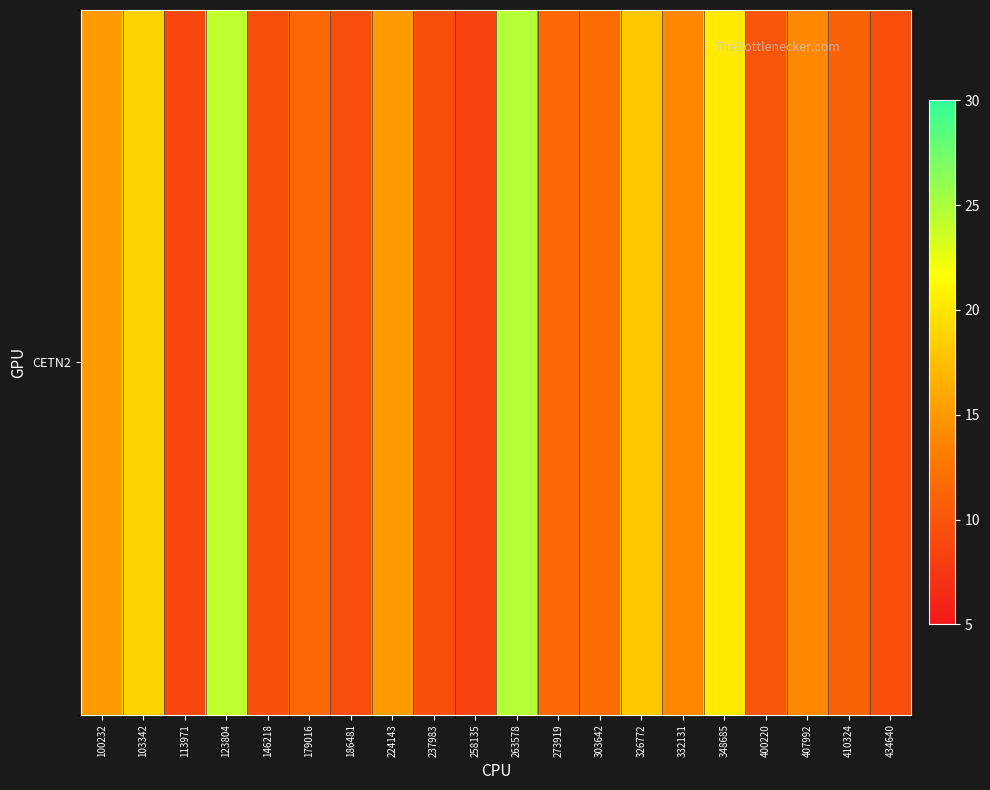

What is the sum of the values at 258135 and 100232?

23.7